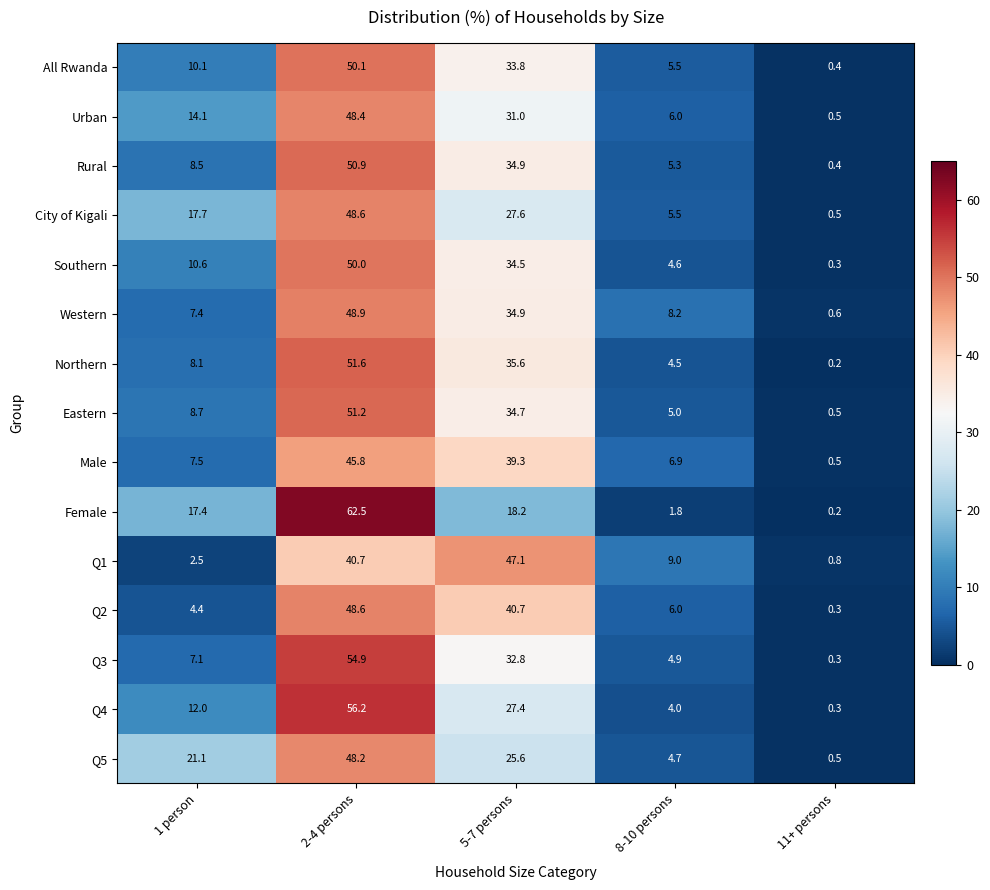

Which category has the highest value across all series?

2-4 persons